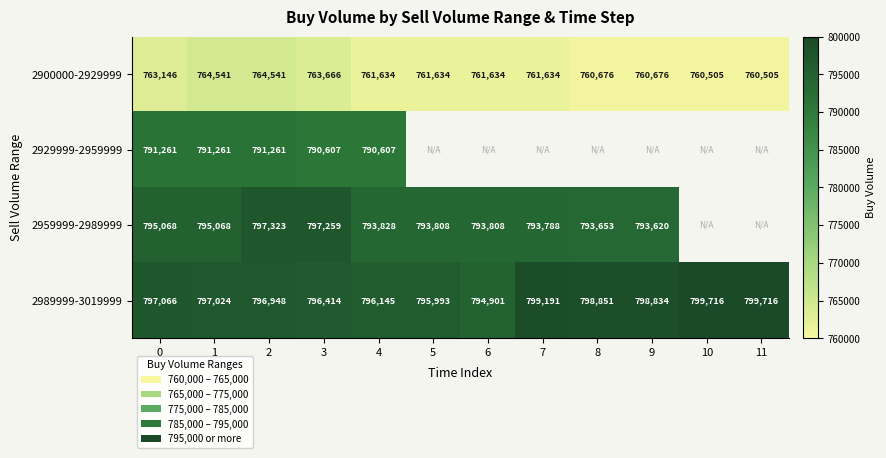

Rank the series at 0 from lowest to highest value.

2900000-2929999, 2929999-2959999, 2959999-2989999, 2989999-3019999